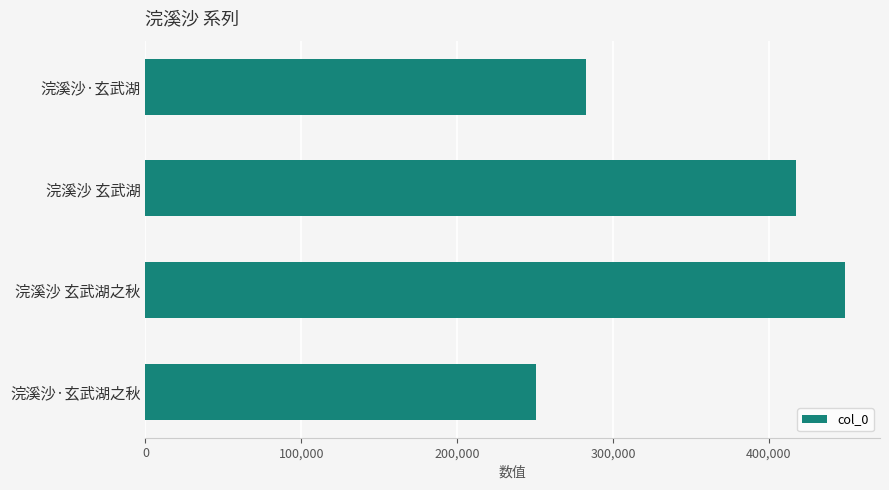

Does the chart contain any negative values?

No